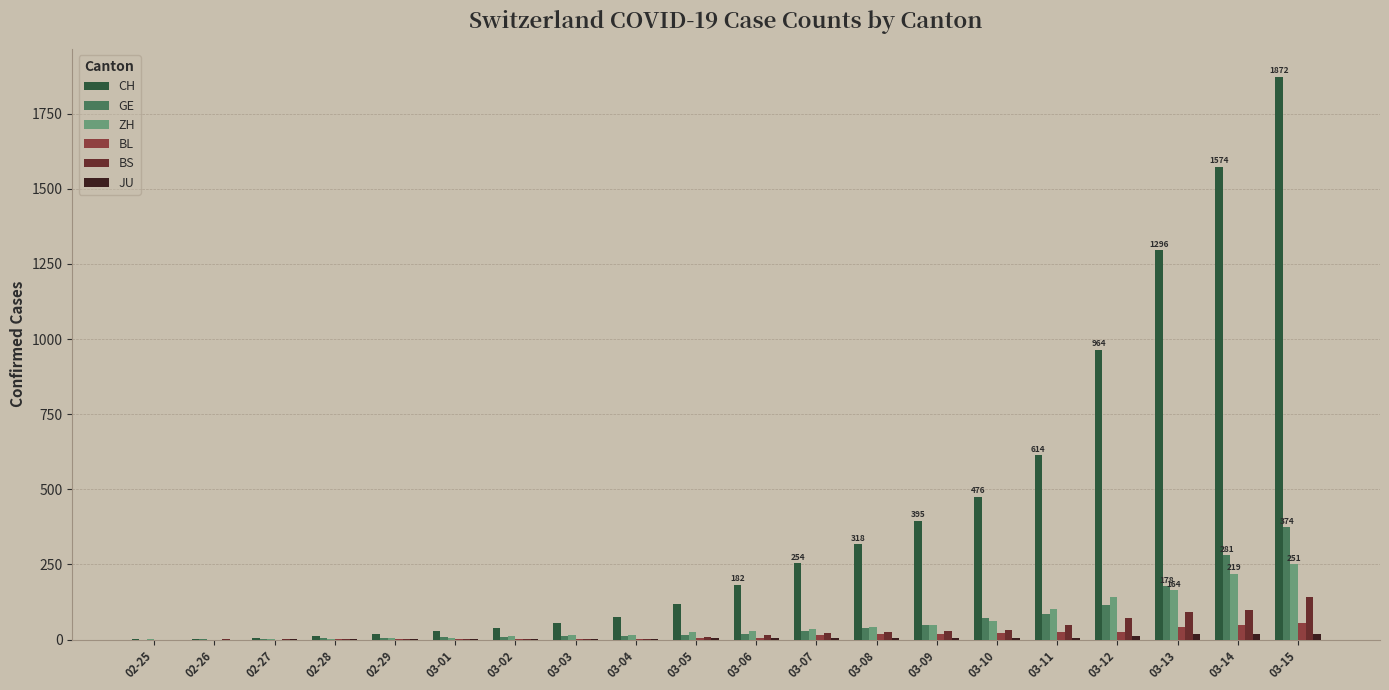

Which series has the largest total across all categories?

CH